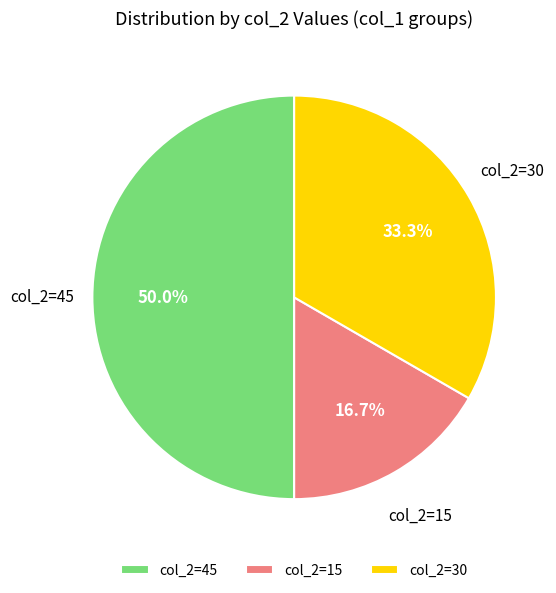

True or false: col_2=30 accounts for 22% of the total.

False